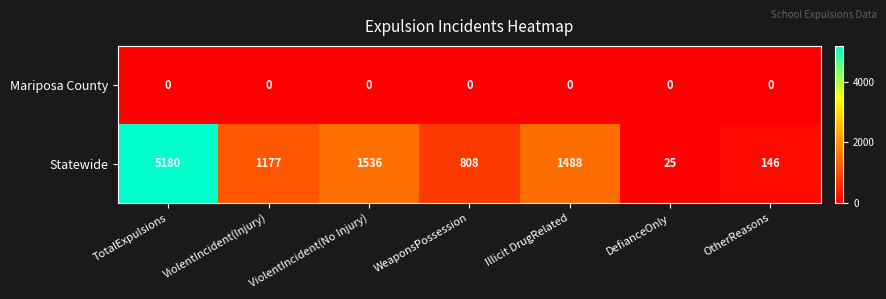

Which series has the largest range (max minus min)?

Statewide